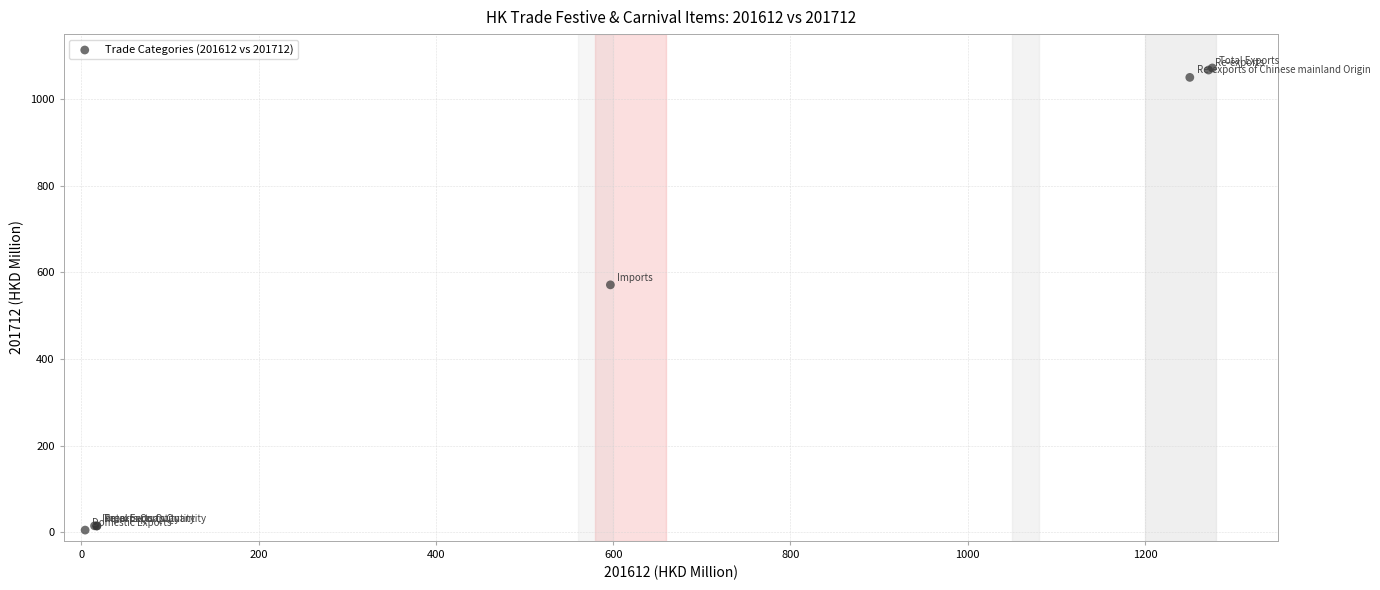

What Y value in the scatter plot is closest to 538?

571.1